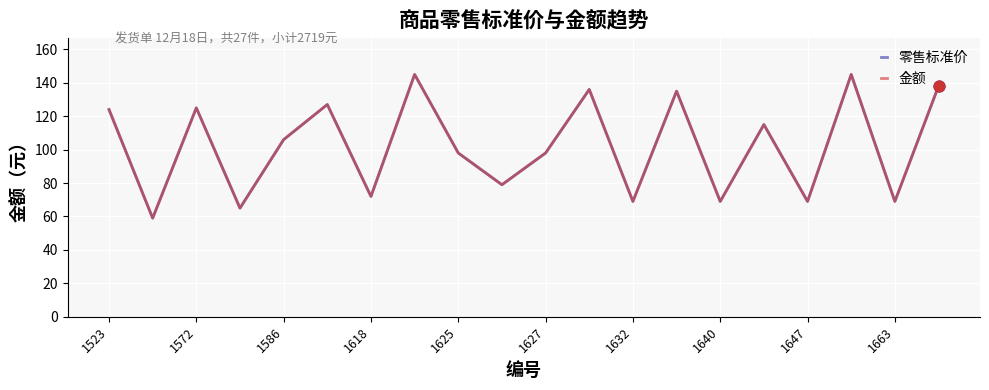

At how many categories does at least one series exceed 133?

5